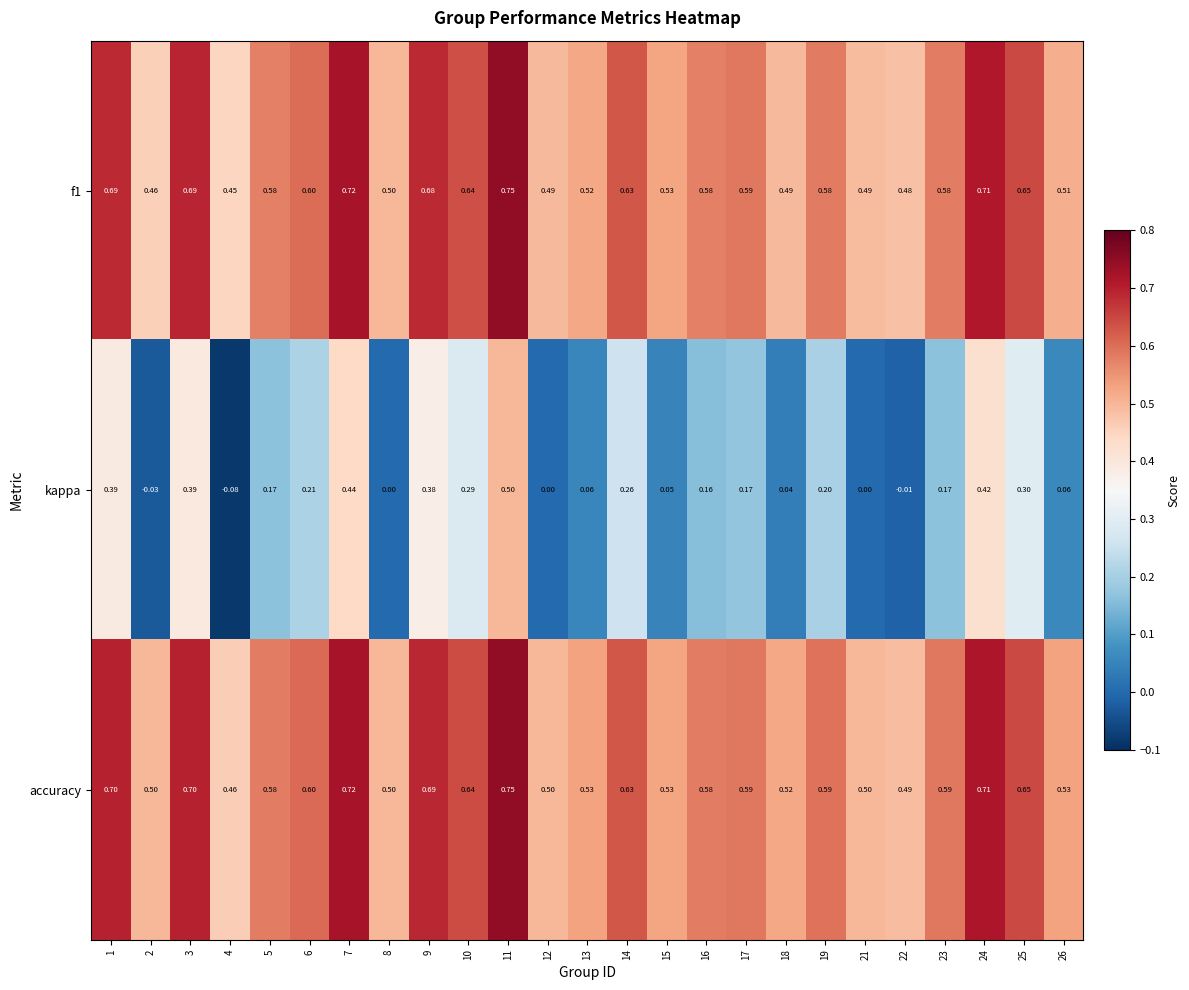

Which series has the widest spread of values?

kappa